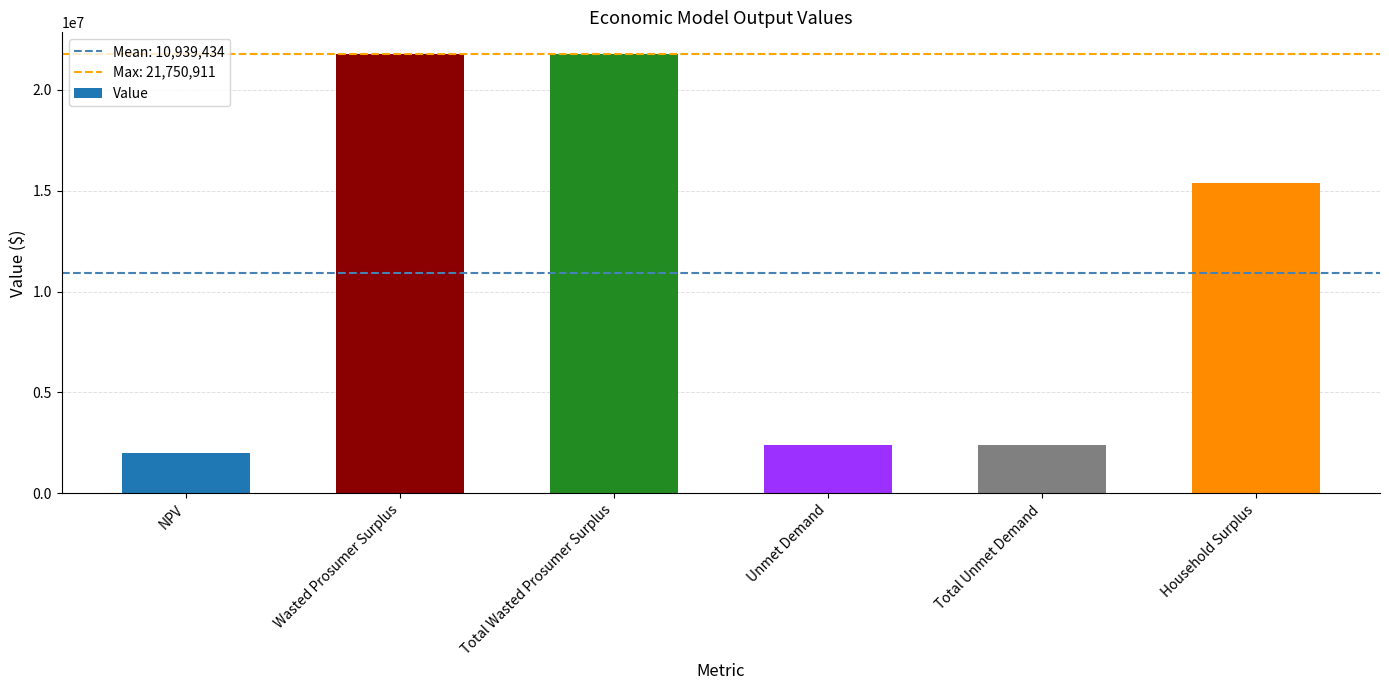

What is the change in value from NPV to Wasted Prosumer Surplus?

+19761186.2